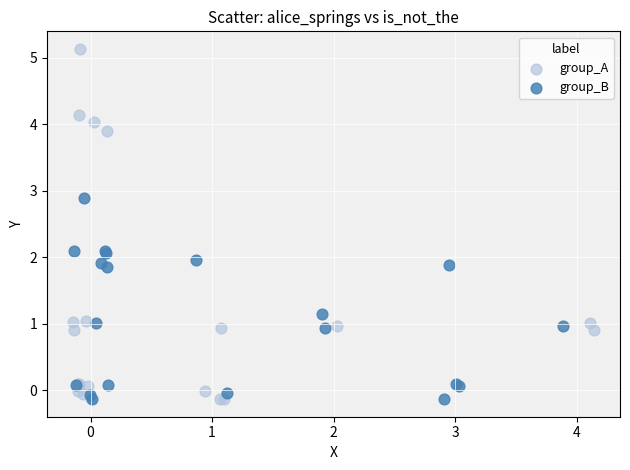

What are all the series names shown in the legend?

group_A, group_B